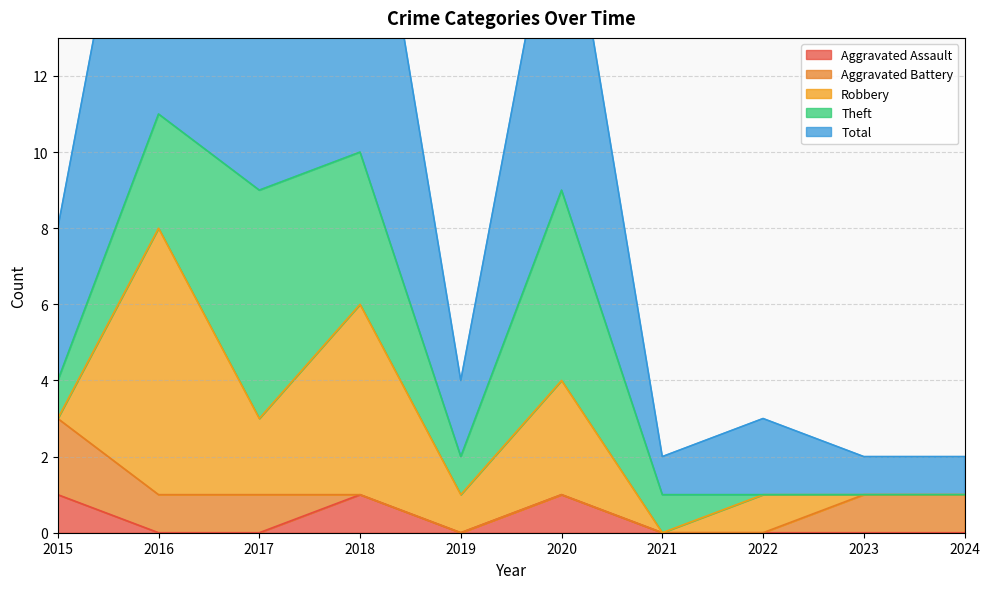

How many values in Robbery are above zero?

6